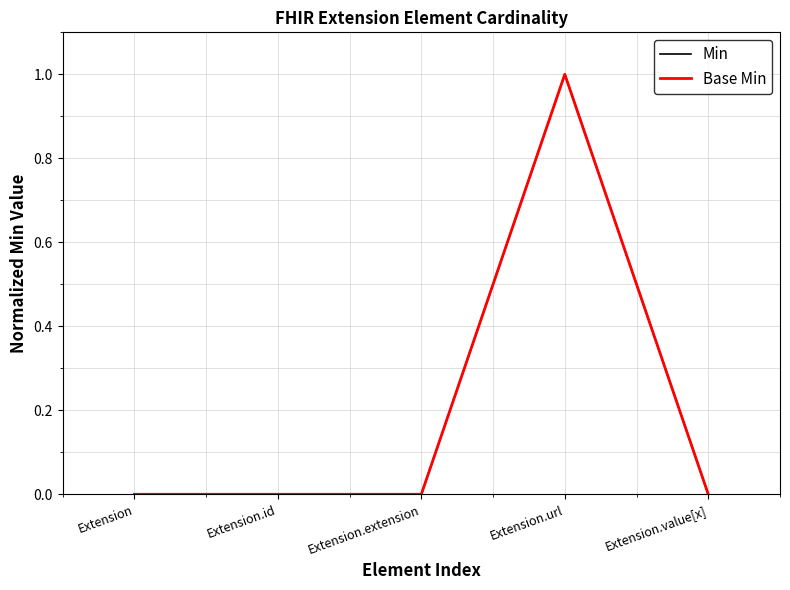

Does the chart display data point markers on the line(s)?

No